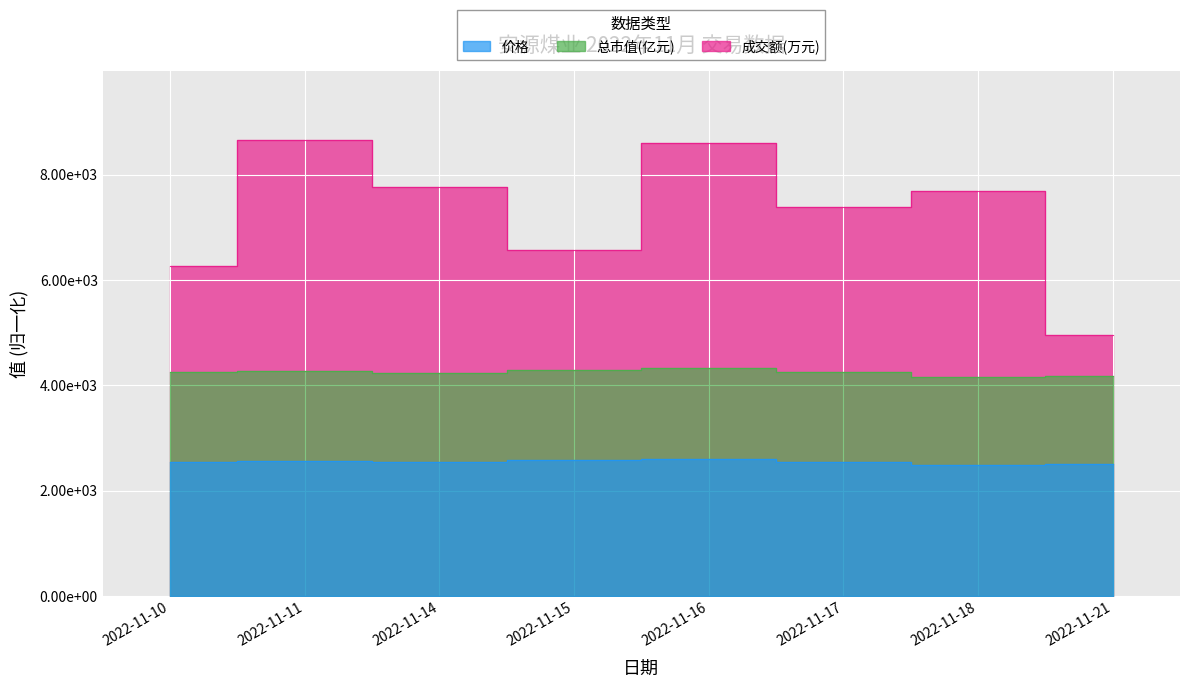

At which label is 价格 closest to 2545?

2022-11-14